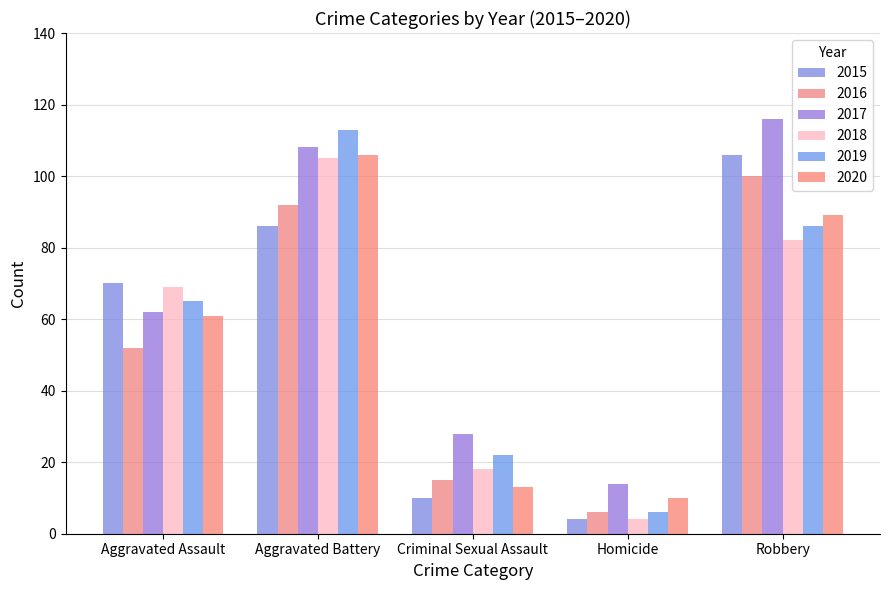

How many data points does each series have?

5